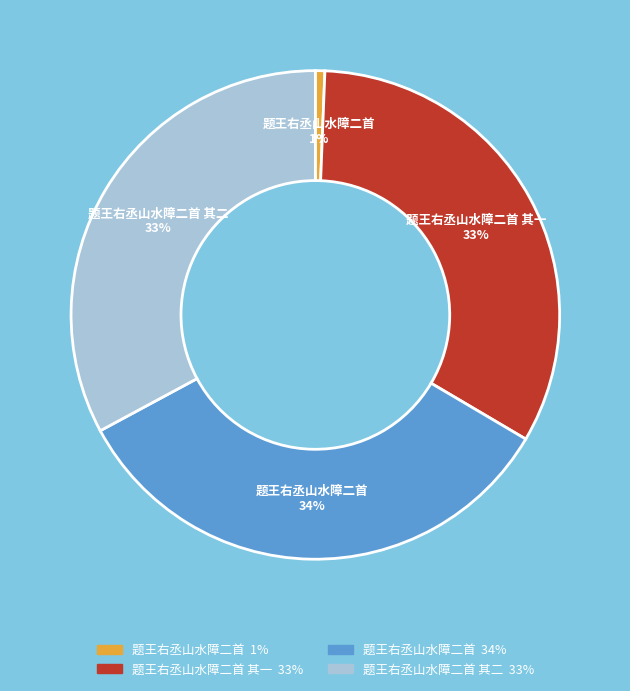

Does any single category account for the majority?

No